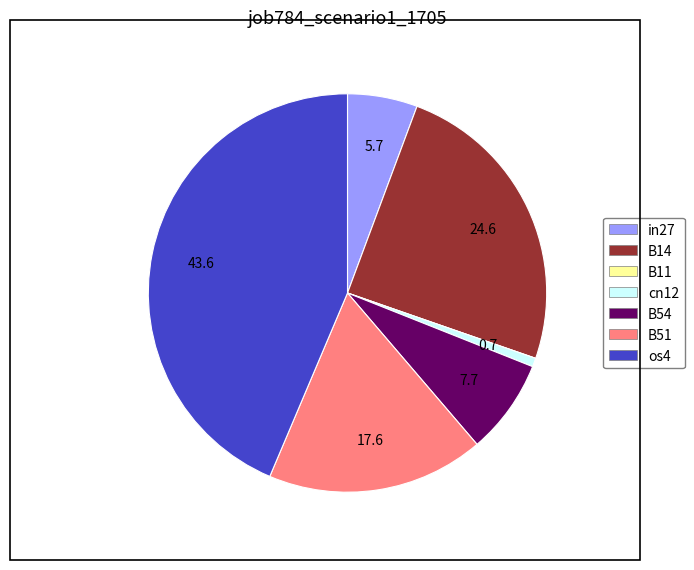

The in27 slice represents 6% of the pie. True or false?

True